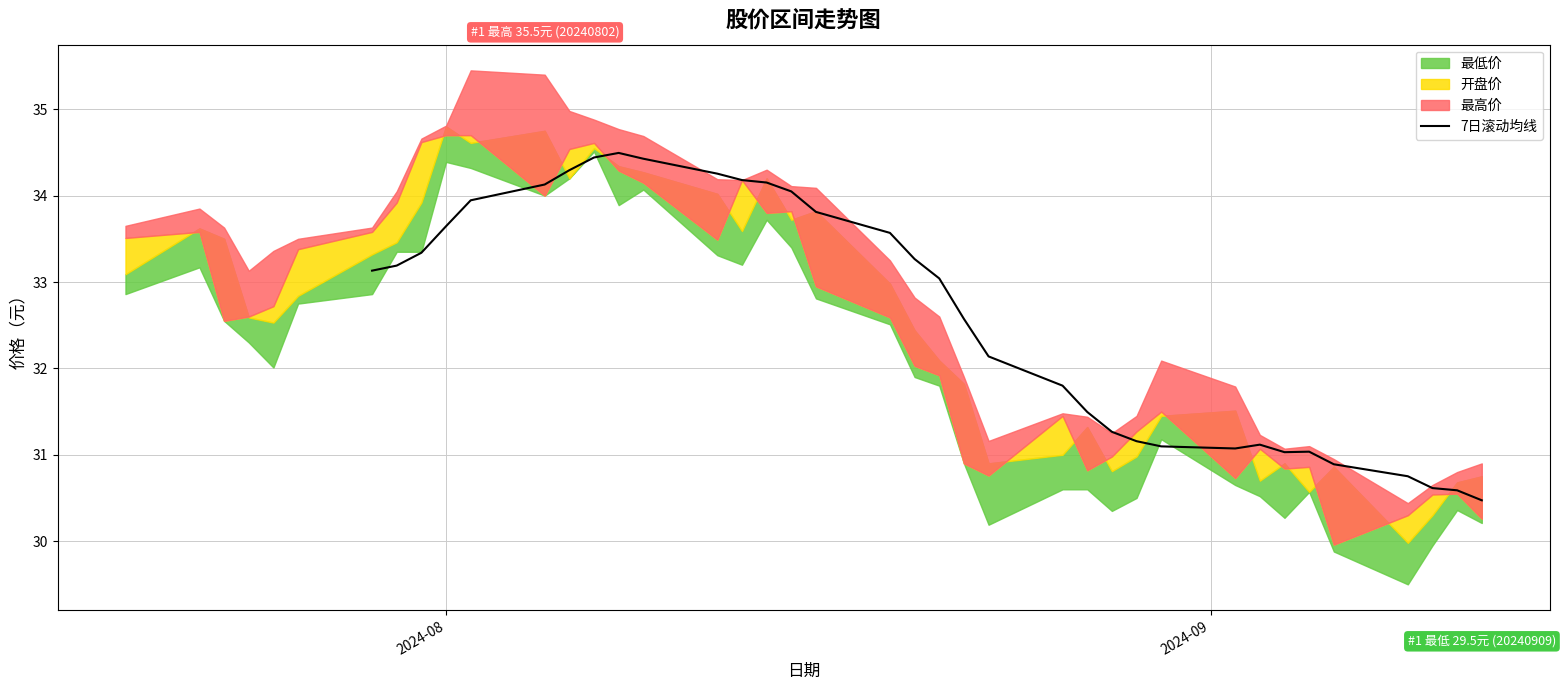

What is the value of the 21st point from the left?

31.8